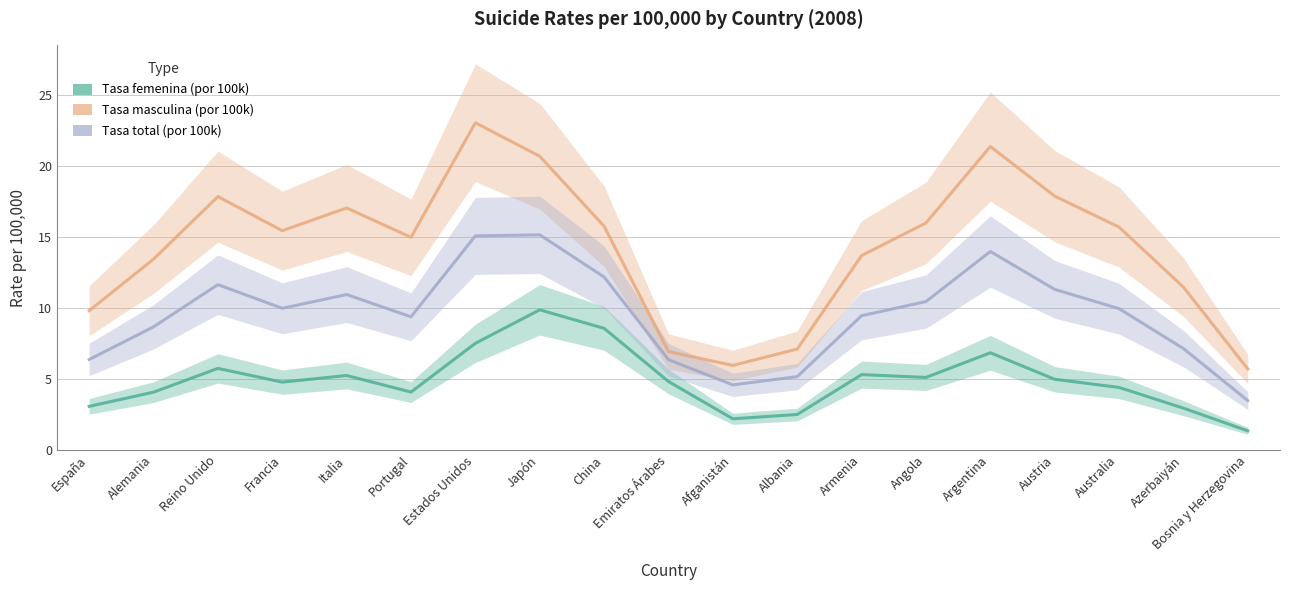

Does the chart have visible grid lines?

Yes